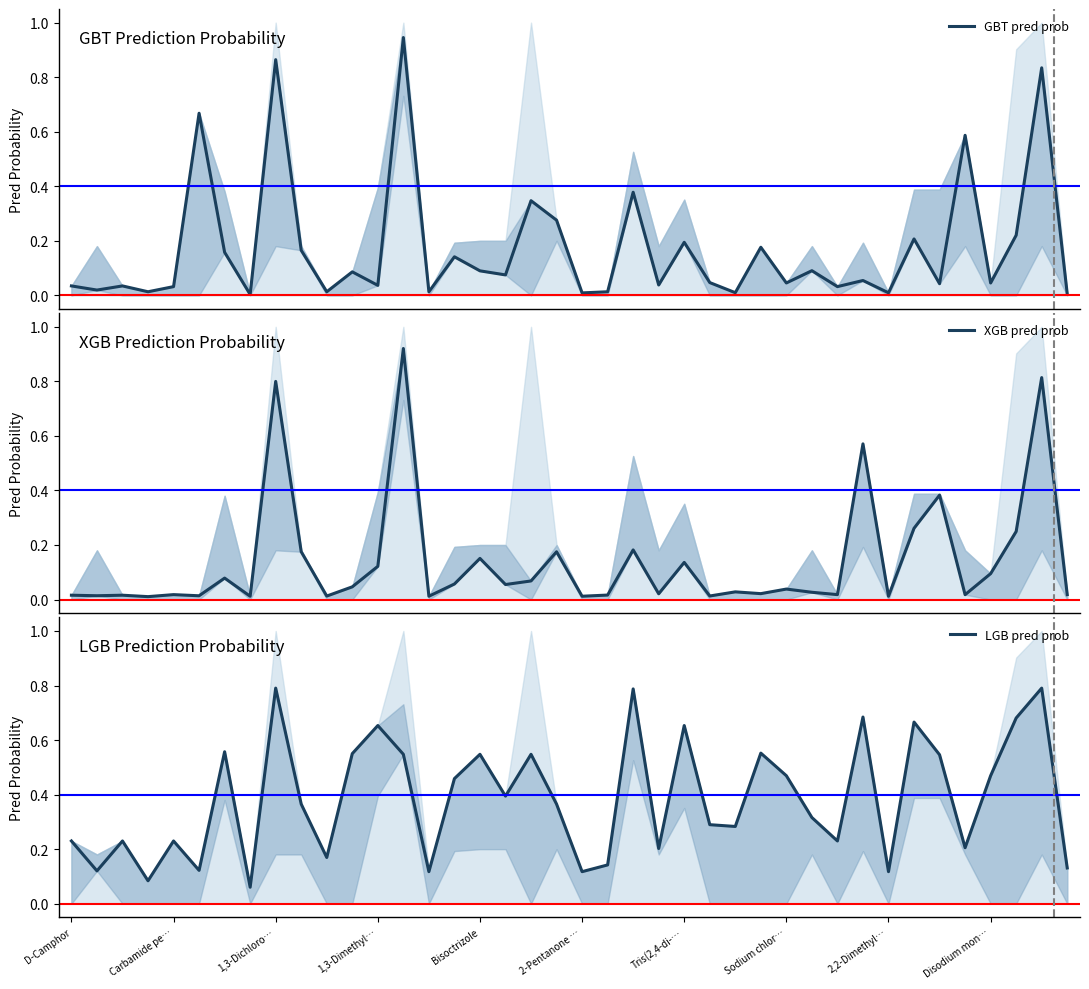

Which series ends up on top after the final intersection of XGB pred prob and GBT pred prob?

XGB pred prob